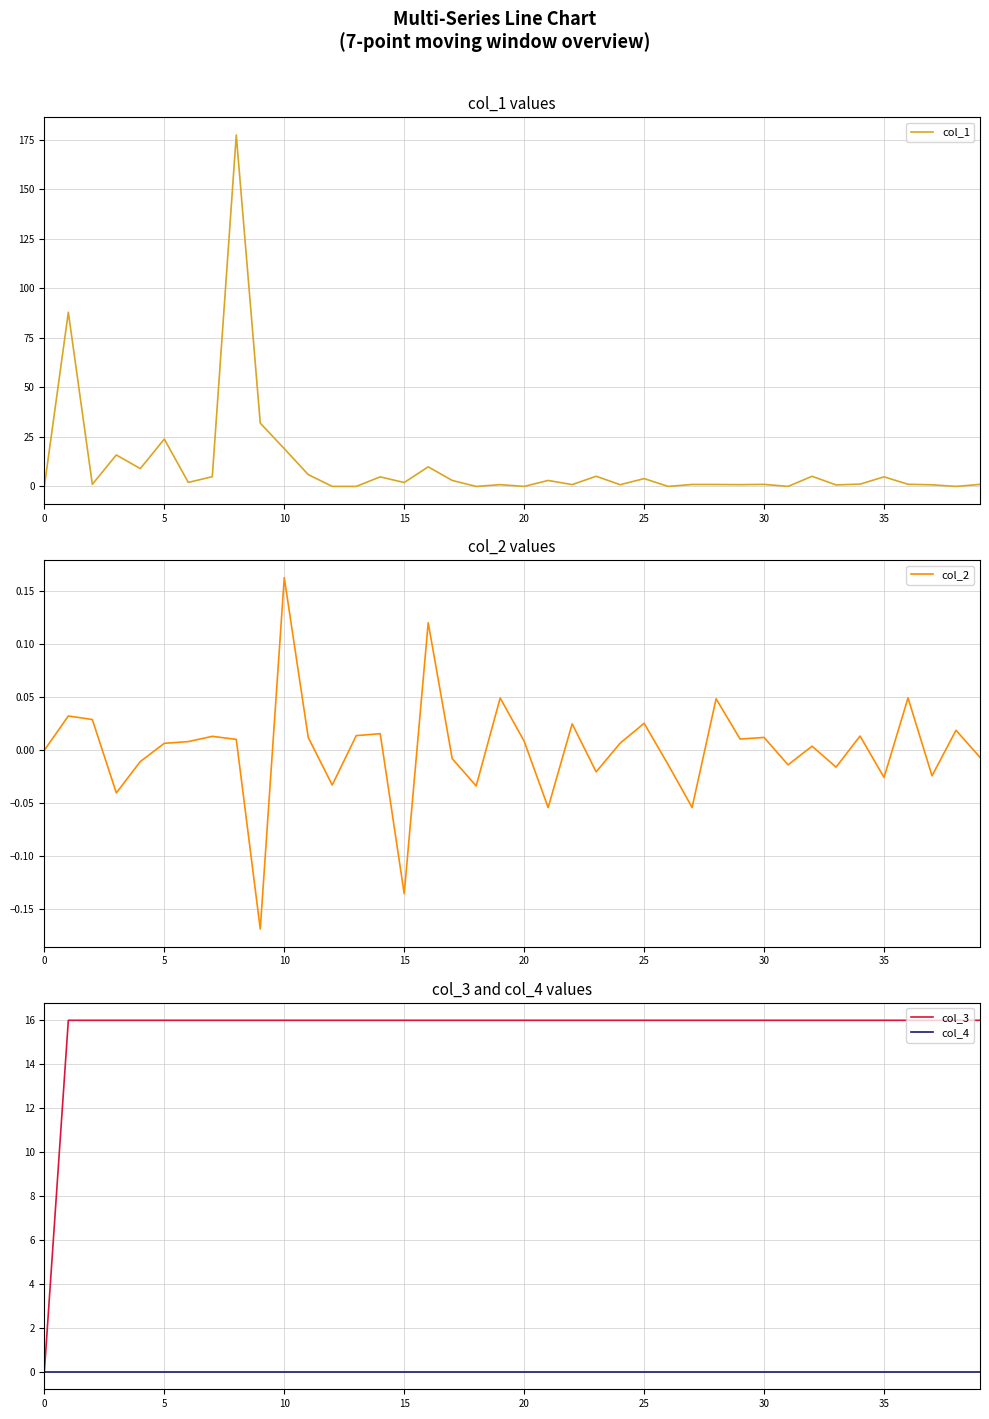

True or false: col_3 has more than 2 interior local peaks.

False